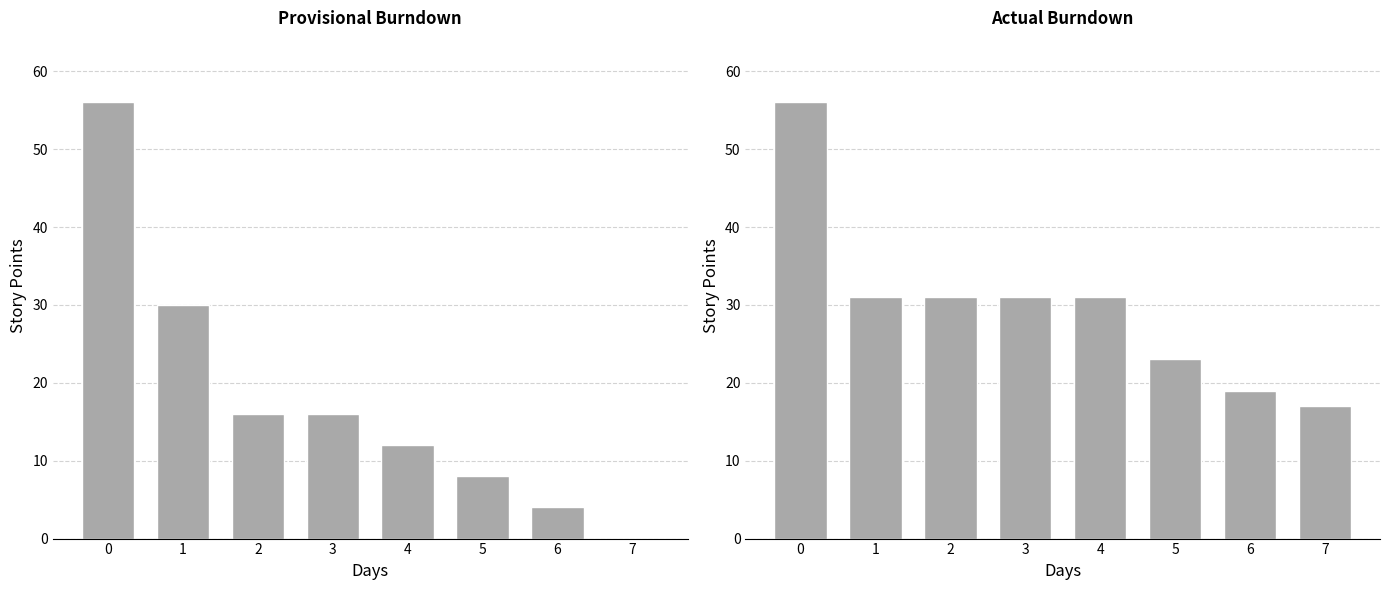

Which has a higher value, 4 or 7?

4